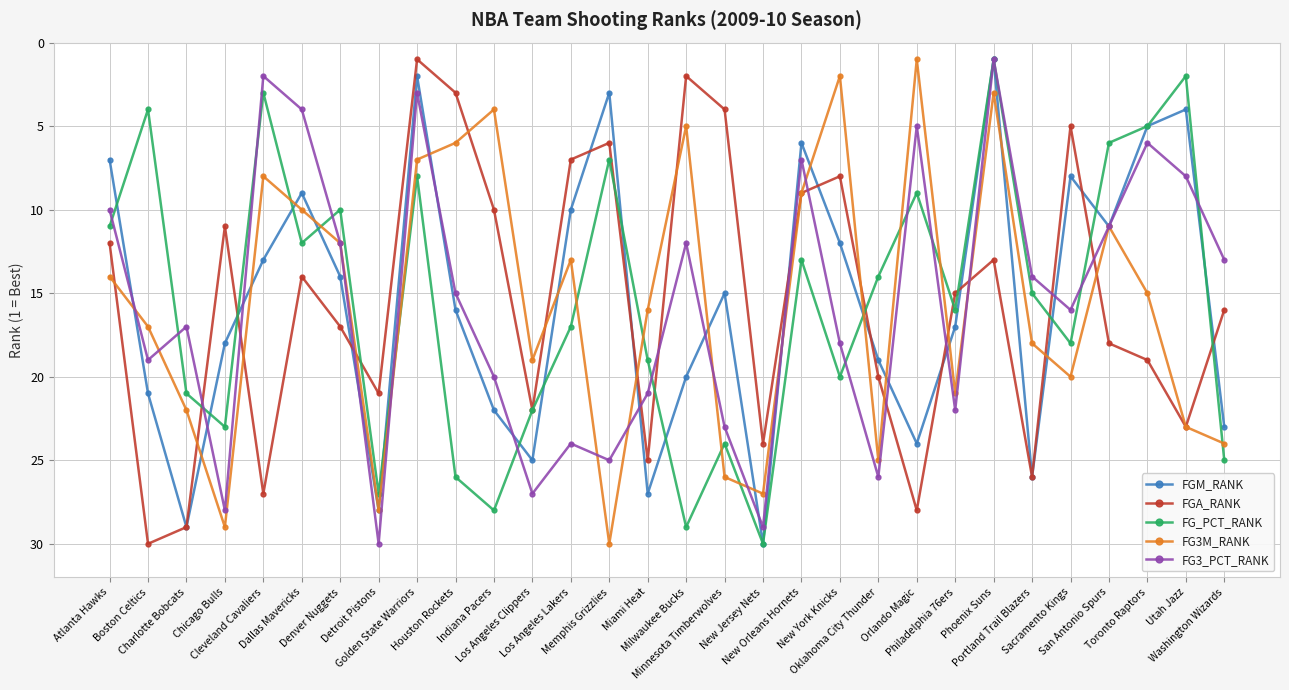

Reading right to left, transcribe all the data shown in this chart.

FGM_RANK: 23	4	5	11	8	26	1	17	24	19	12	6	30	15	20	27	3	10	25	22	16	2	28	14	9	13	18	29	21	7
FGA_RANK: 16	23	19	18	5	26	13	15	28	20	8	9	24	4	2	25	6	7	22	10	3	1	21	17	14	27	11	29	30	12
FG_PCT_RANK: 25	2	5	6	18	15	1	16	9	14	20	13	30	24	29	19	7	17	22	28	26	8	27	10	12	3	23	21	4	11
FG3M_RANK: 24	23	15	11	20	18	3	21	1	25	2	9	27	26	5	16	30	13	19	4	6	7	28	12	10	8	29	22	17	14
FG3_PCT_RANK: 13	8	6	11	16	14	1	22	5	26	18	7	29	23	12	21	25	24	27	20	15	3	30	12	4	2	28	17	19	10